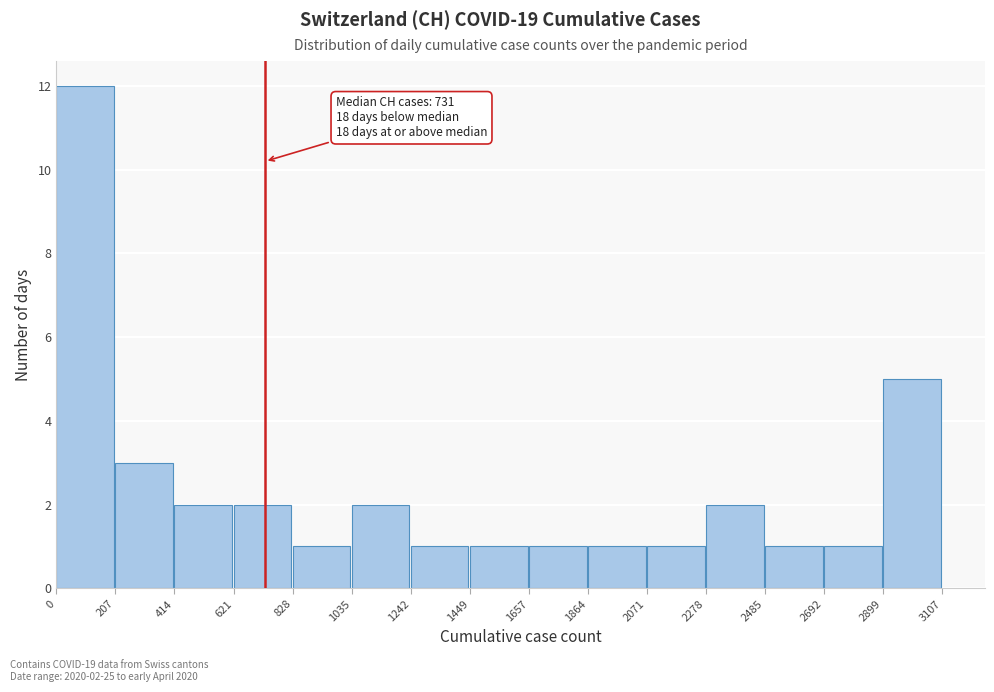

Over which range of the x-axis is the bar tallest?

0 to 207